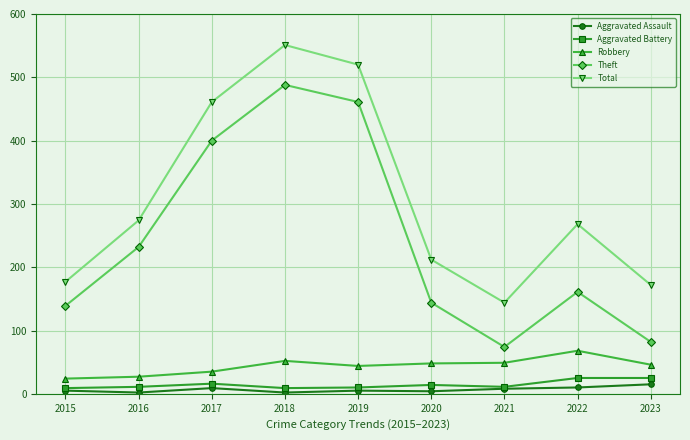

How many lines are shown in the chart?

5